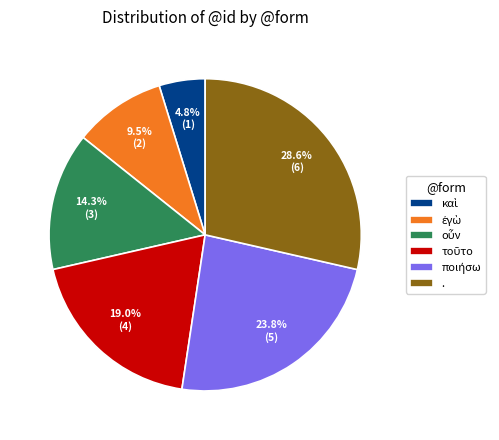

Does . represent more than half of the total?

No